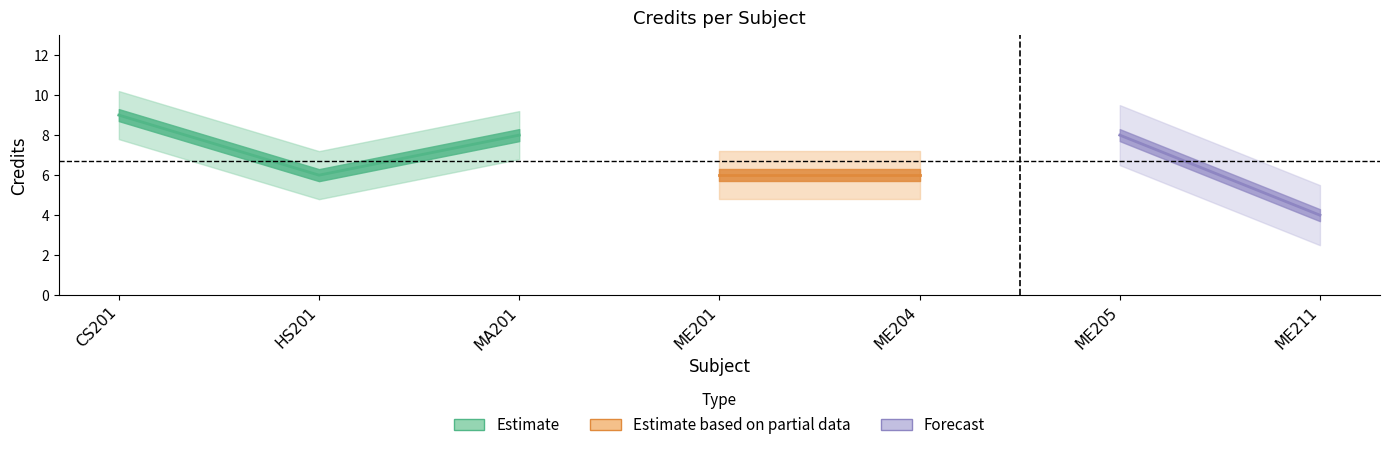

How many data points are above 6?

3